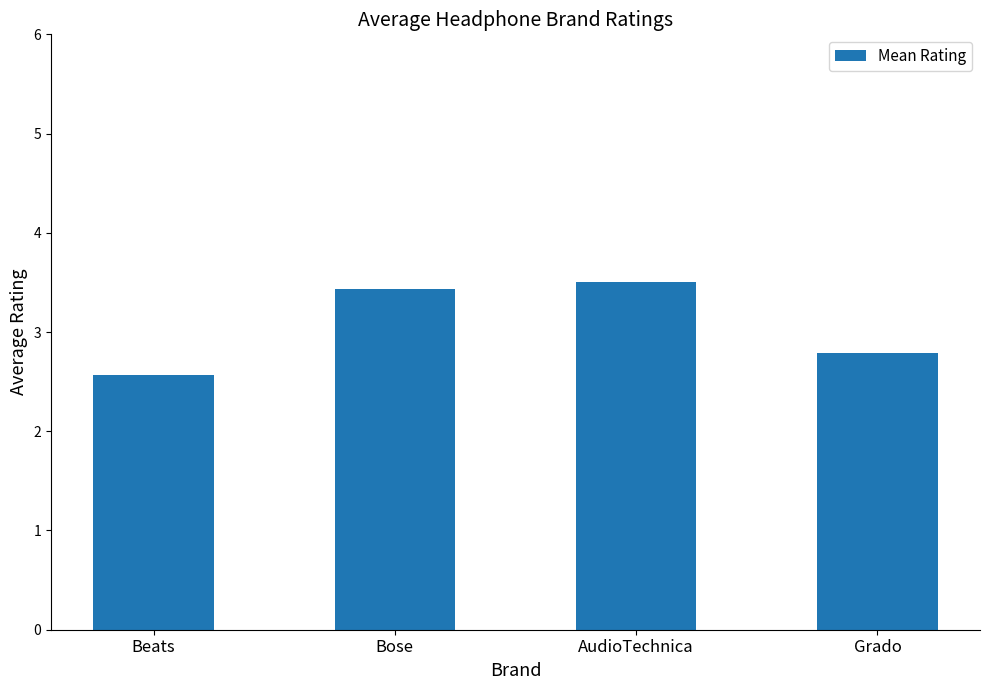

Does the chart contain any negative values?

No